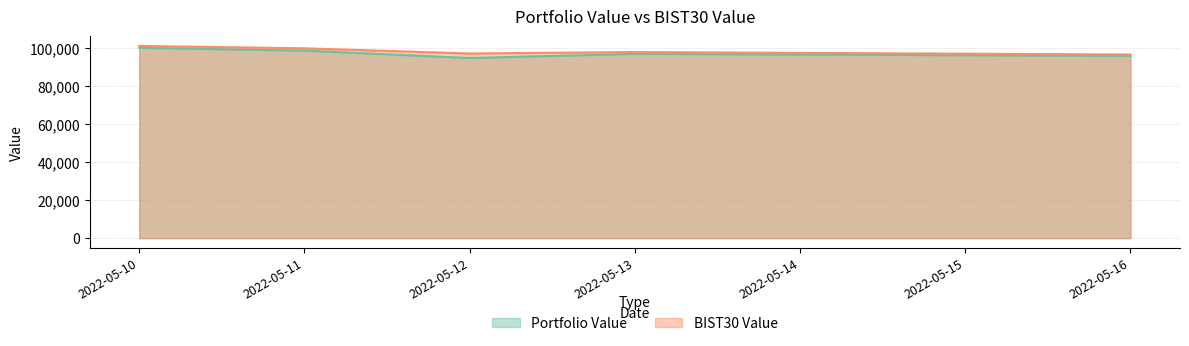

At 2022-05-12, list the series in order from smallest to largest.

Portfolio Value, BIST30 Value